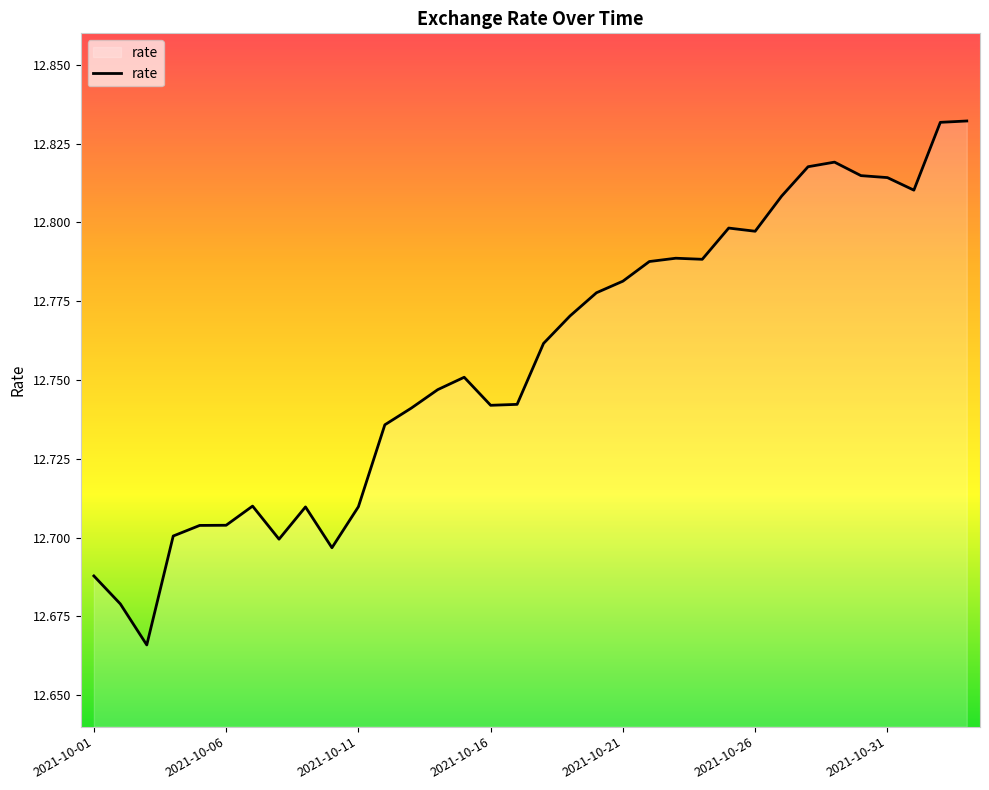

What is the sum of all values?

433.7